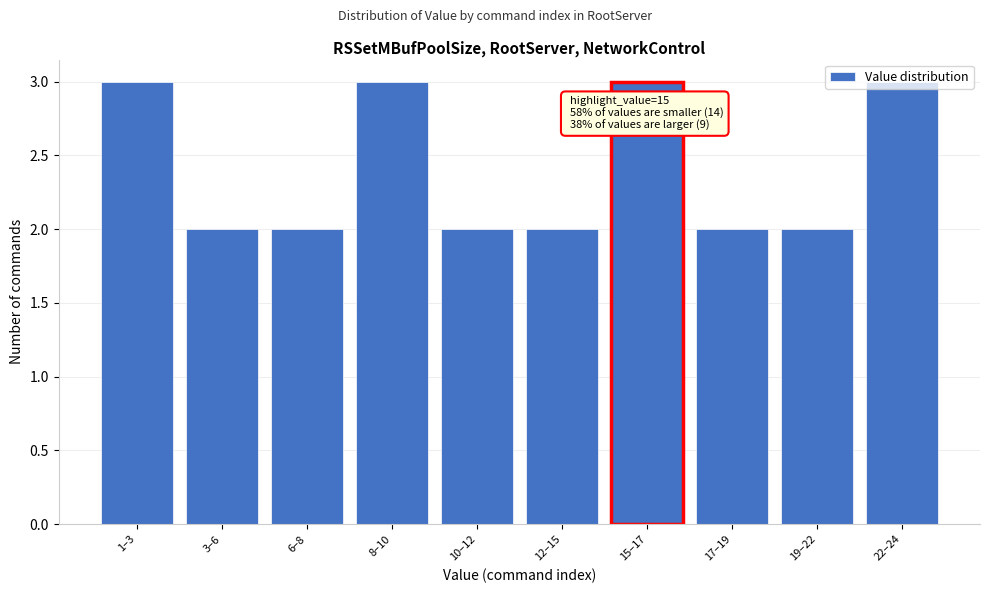

Approximately how many times larger is the value at 10–12 compared to 22–24?

0.7